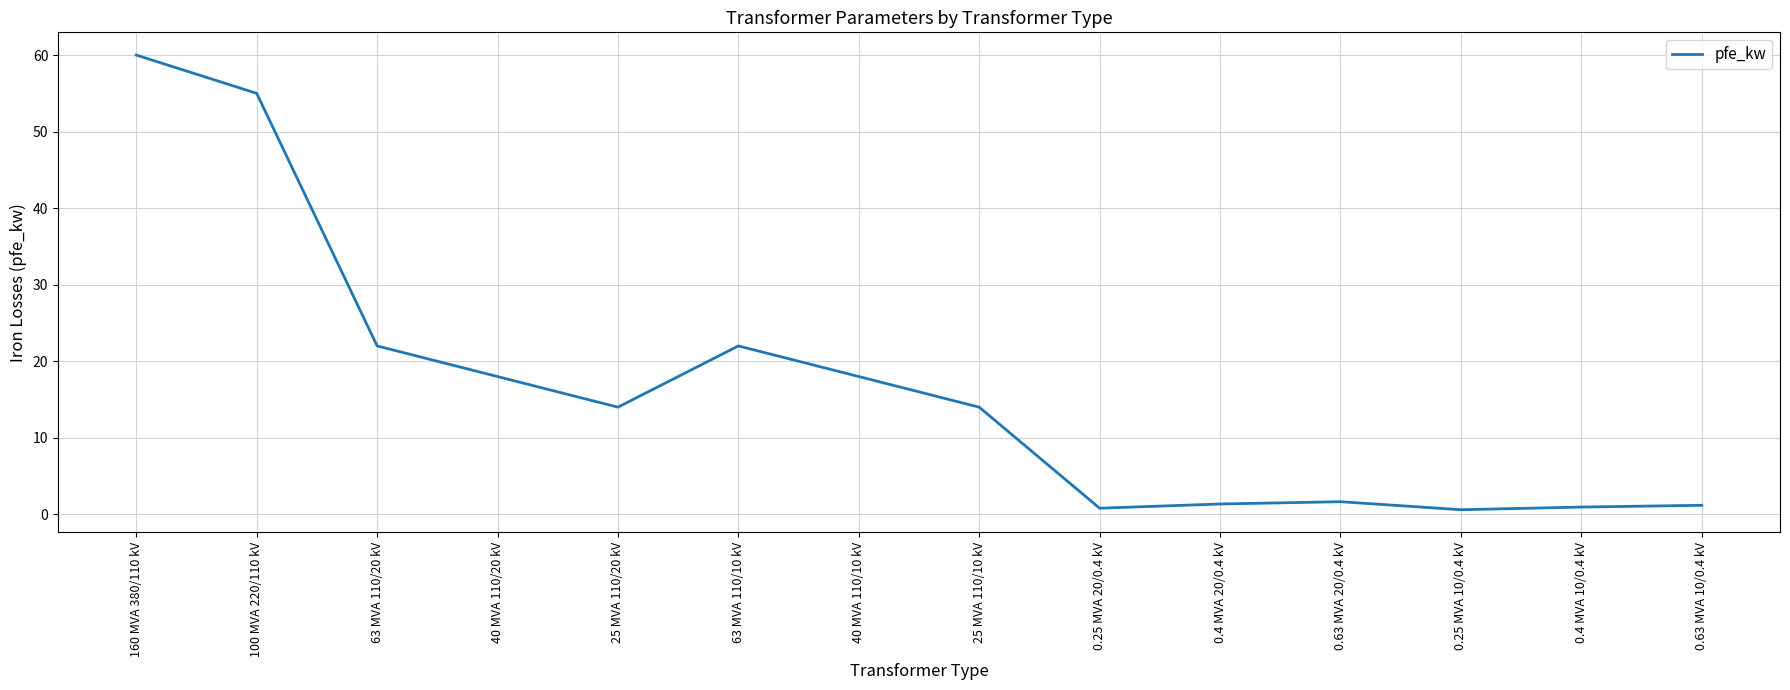

Where is the first local minimum?

25 MVA 110/20 kV